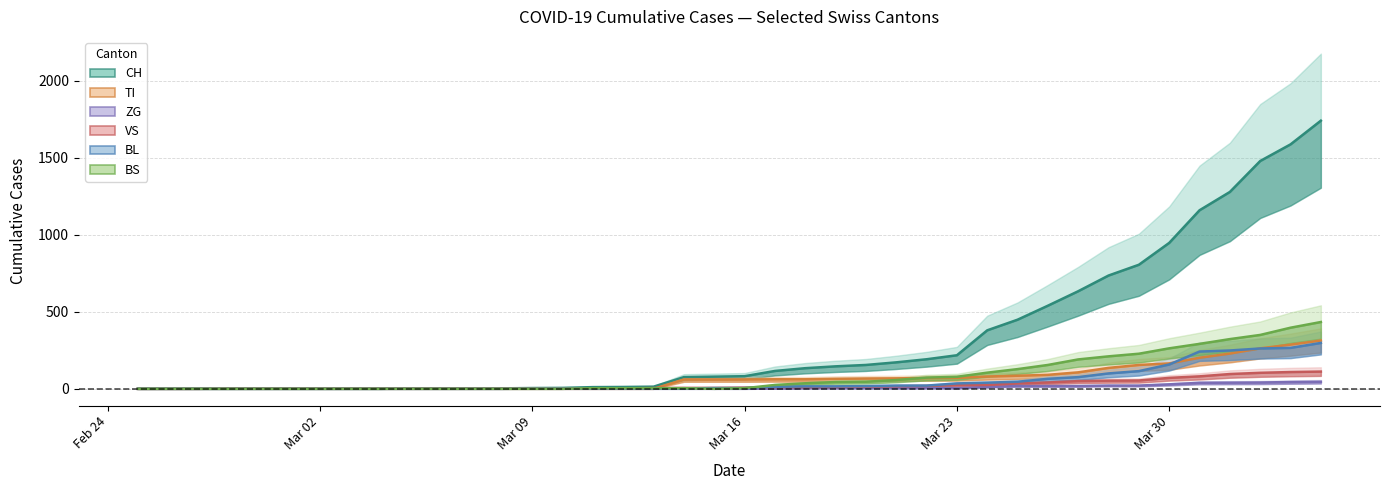

Which series has the largest total across all categories?

CH